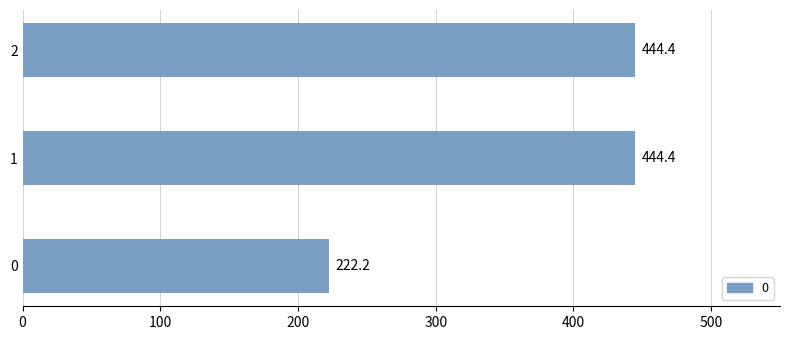

The value at 0 is 141.3. True or false?

False